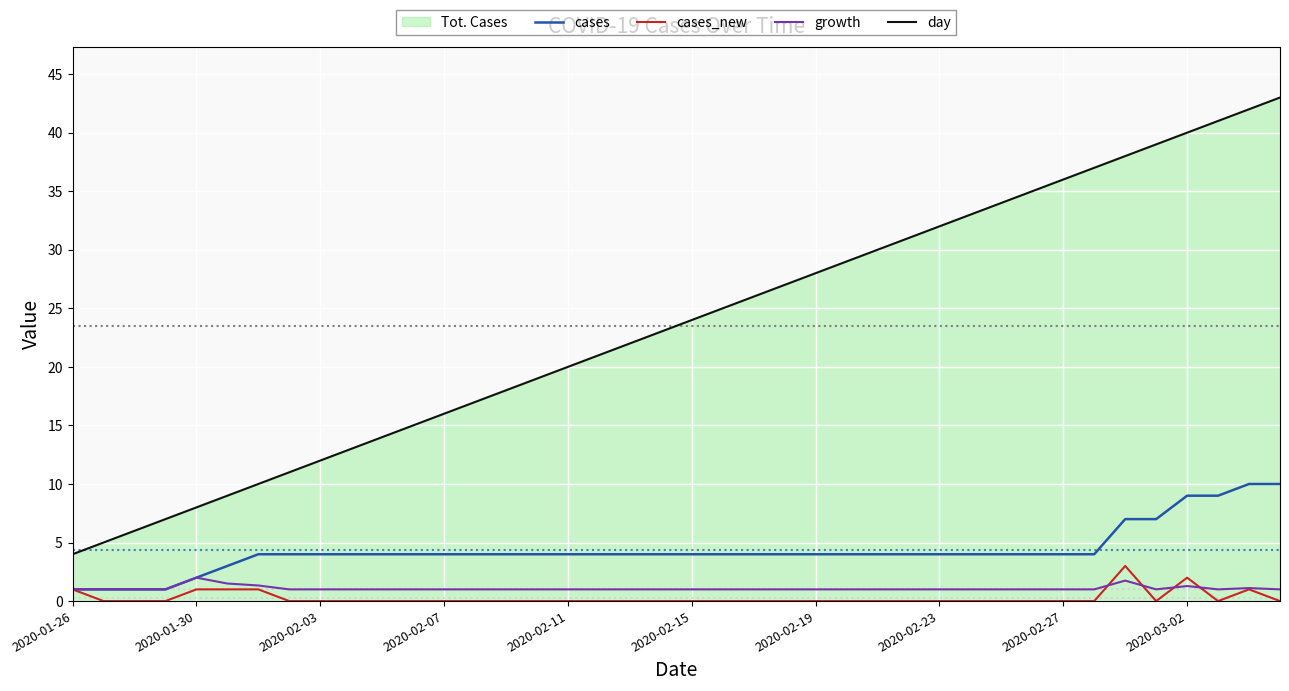

How many categories are shown in the chart?

40